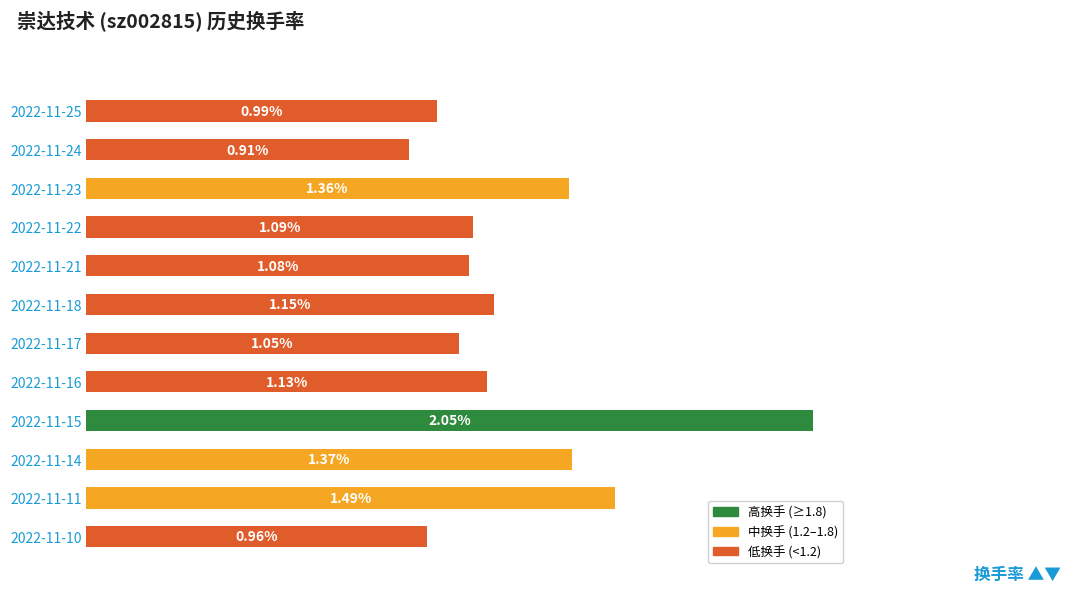

Rank the categories by value from highest to lowest.

2022-11-15, 2022-11-11, 2022-11-14, 2022-11-23, 2022-11-18, 2022-11-16, 2022-11-22, 2022-11-21, 2022-11-17, 2022-11-25, 2022-11-10, 2022-11-24